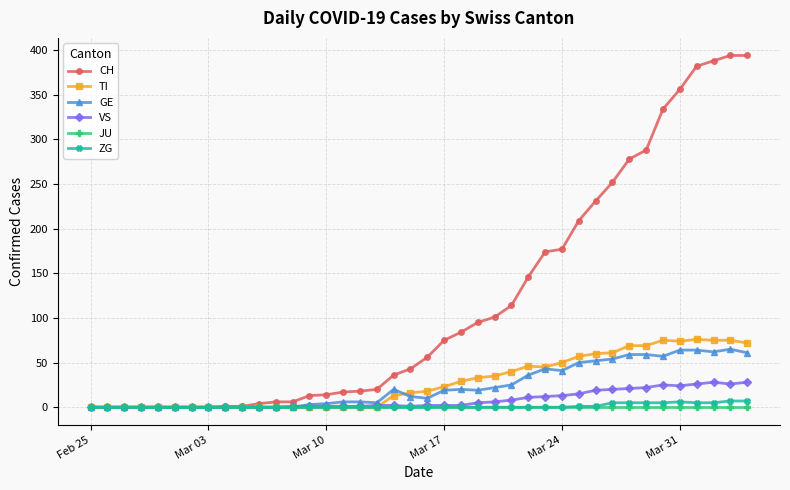

Which series has the widest spread of values?

CH